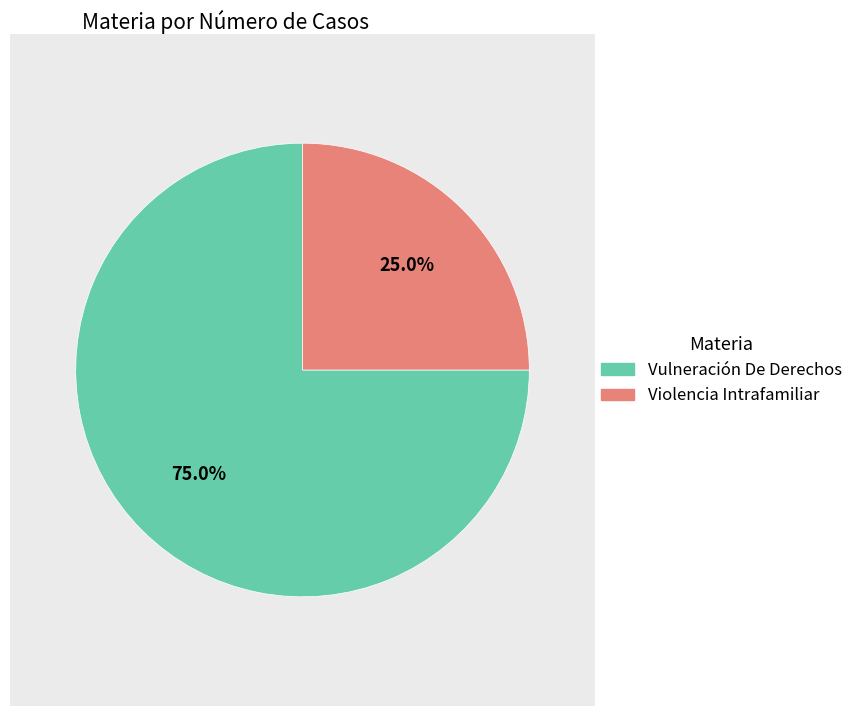

Which slice represents more than half of the pie?

Vulneración De Derechos